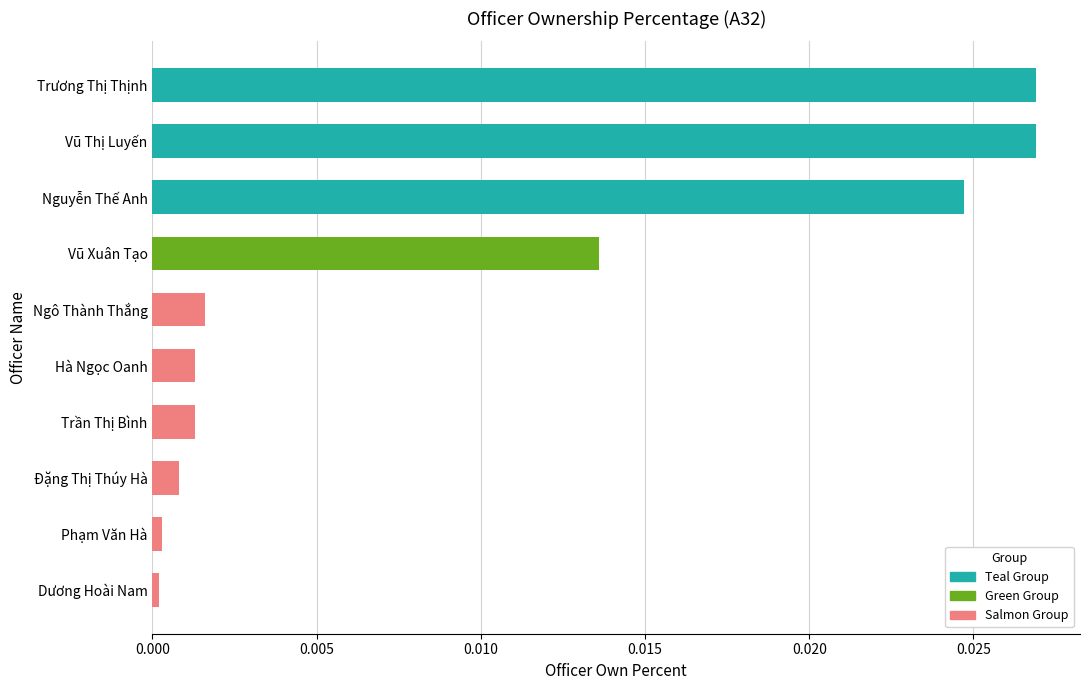

The chart shows a value of 0.0 at Đặng Thị Thúy Hà. True or false?

True